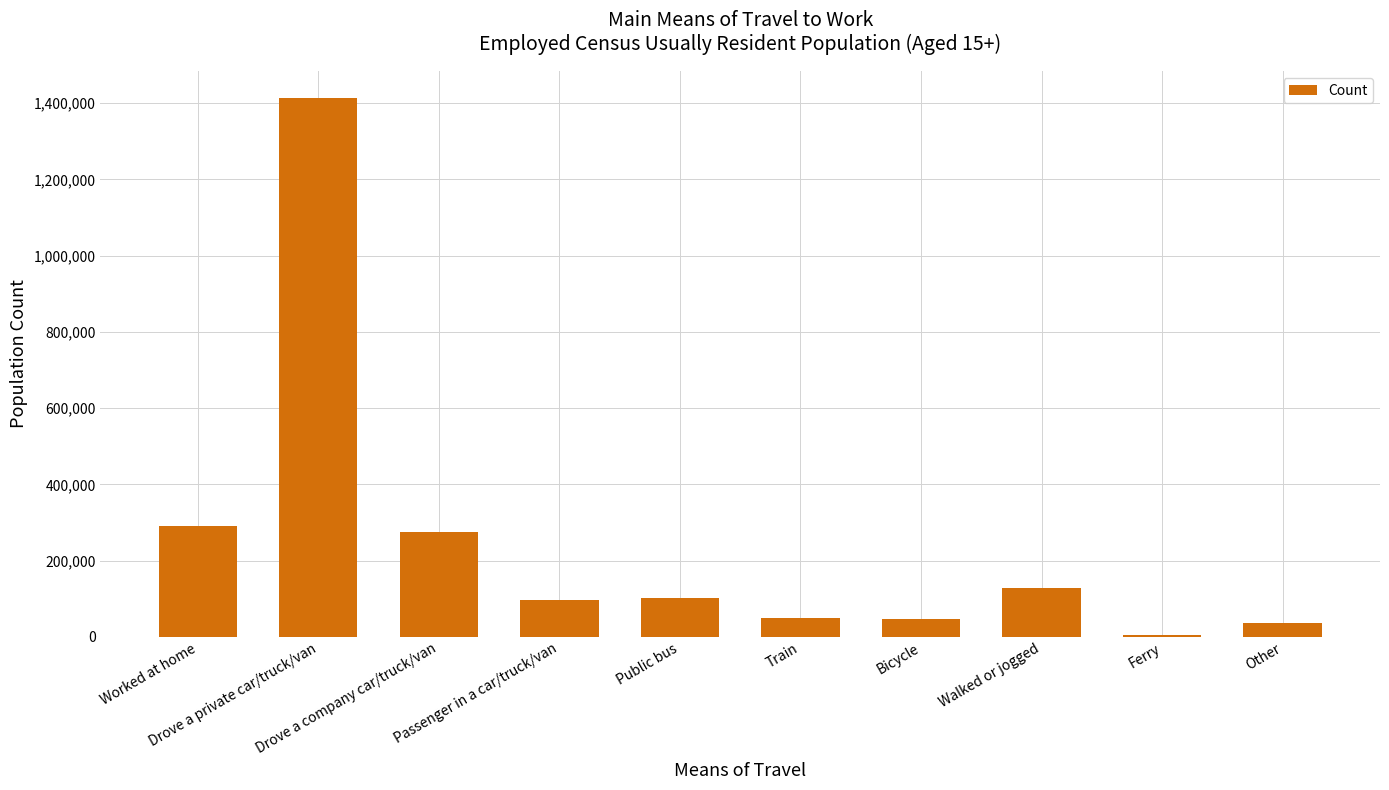

What is the difference between the values at Drove a private car/truck/van and Public bus?

1309800